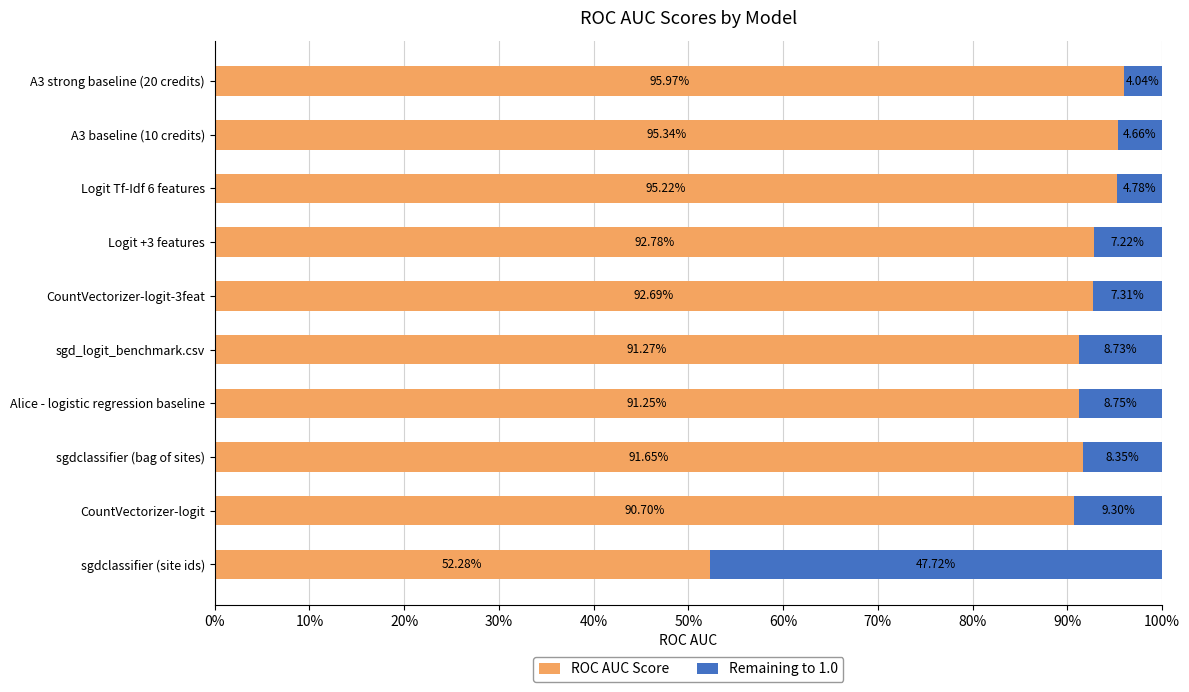

What is the average value of the Remaining to 1.0 series?

0.1